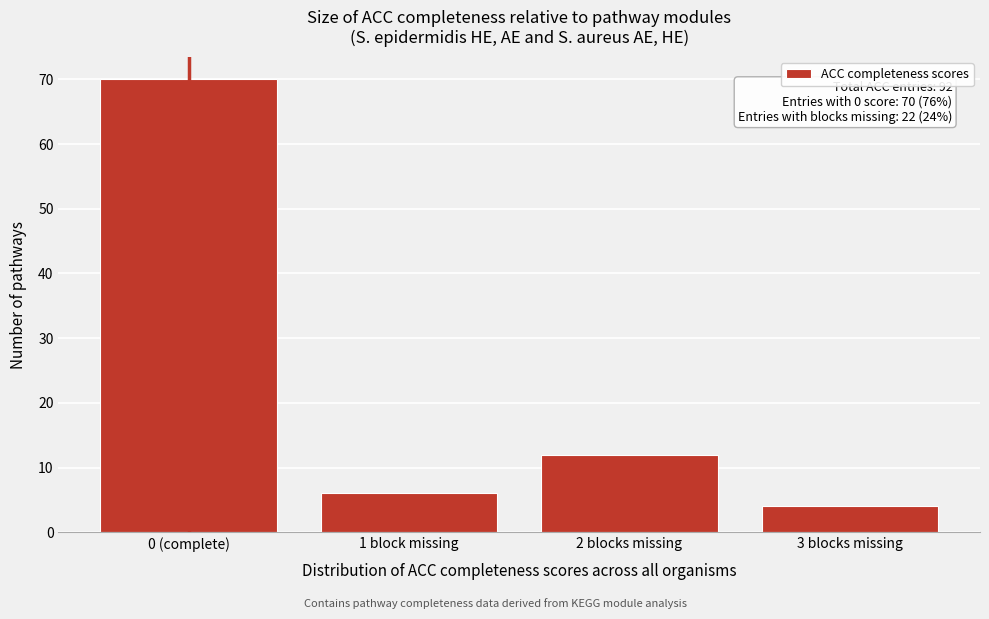

Reading left to right, transcribe all the data shown in this chart.

70	6	12	4